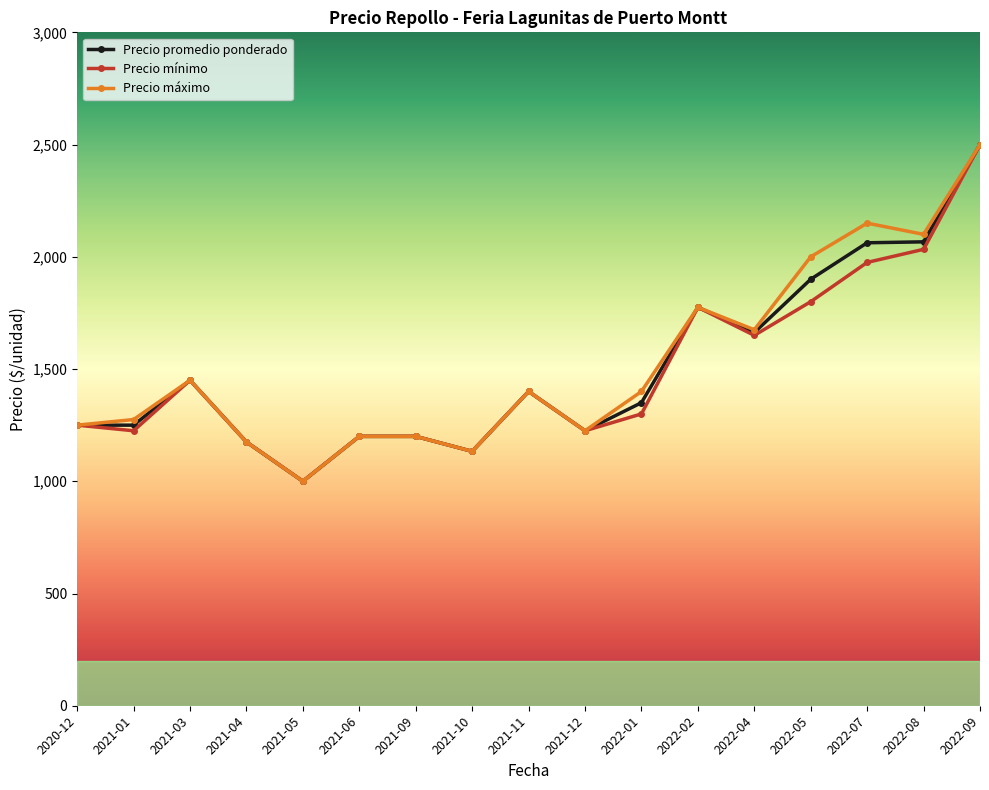

At which category is the sum across all series the highest?

2022-09